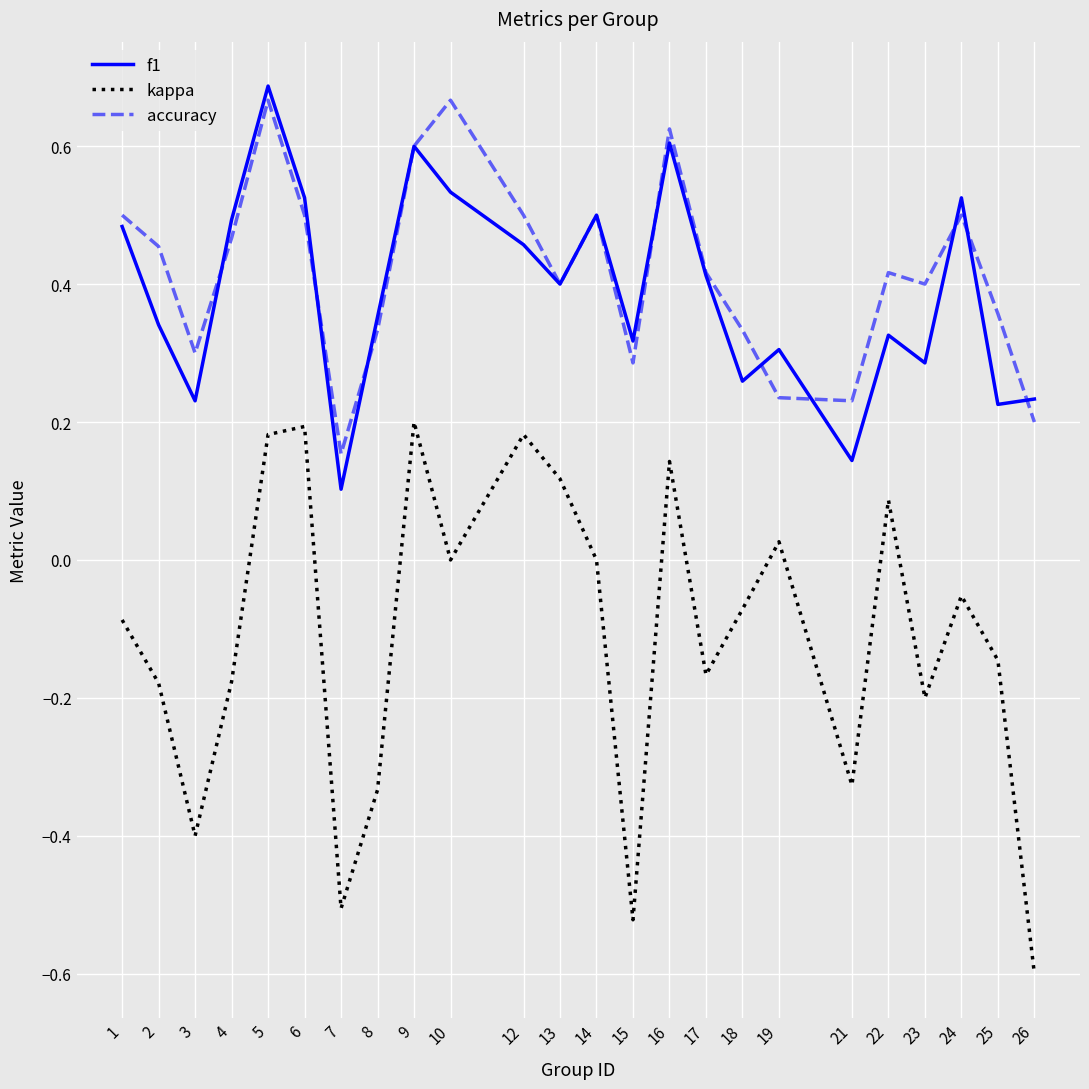

Where is f1 nearest to the value 0?

7